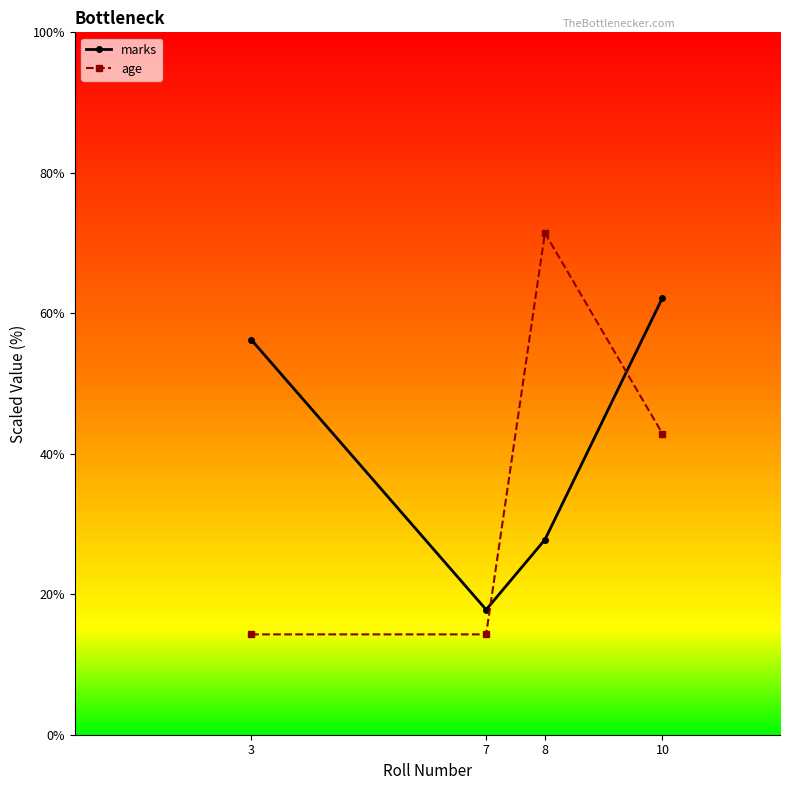

How many intersections are there between age and marks?

2